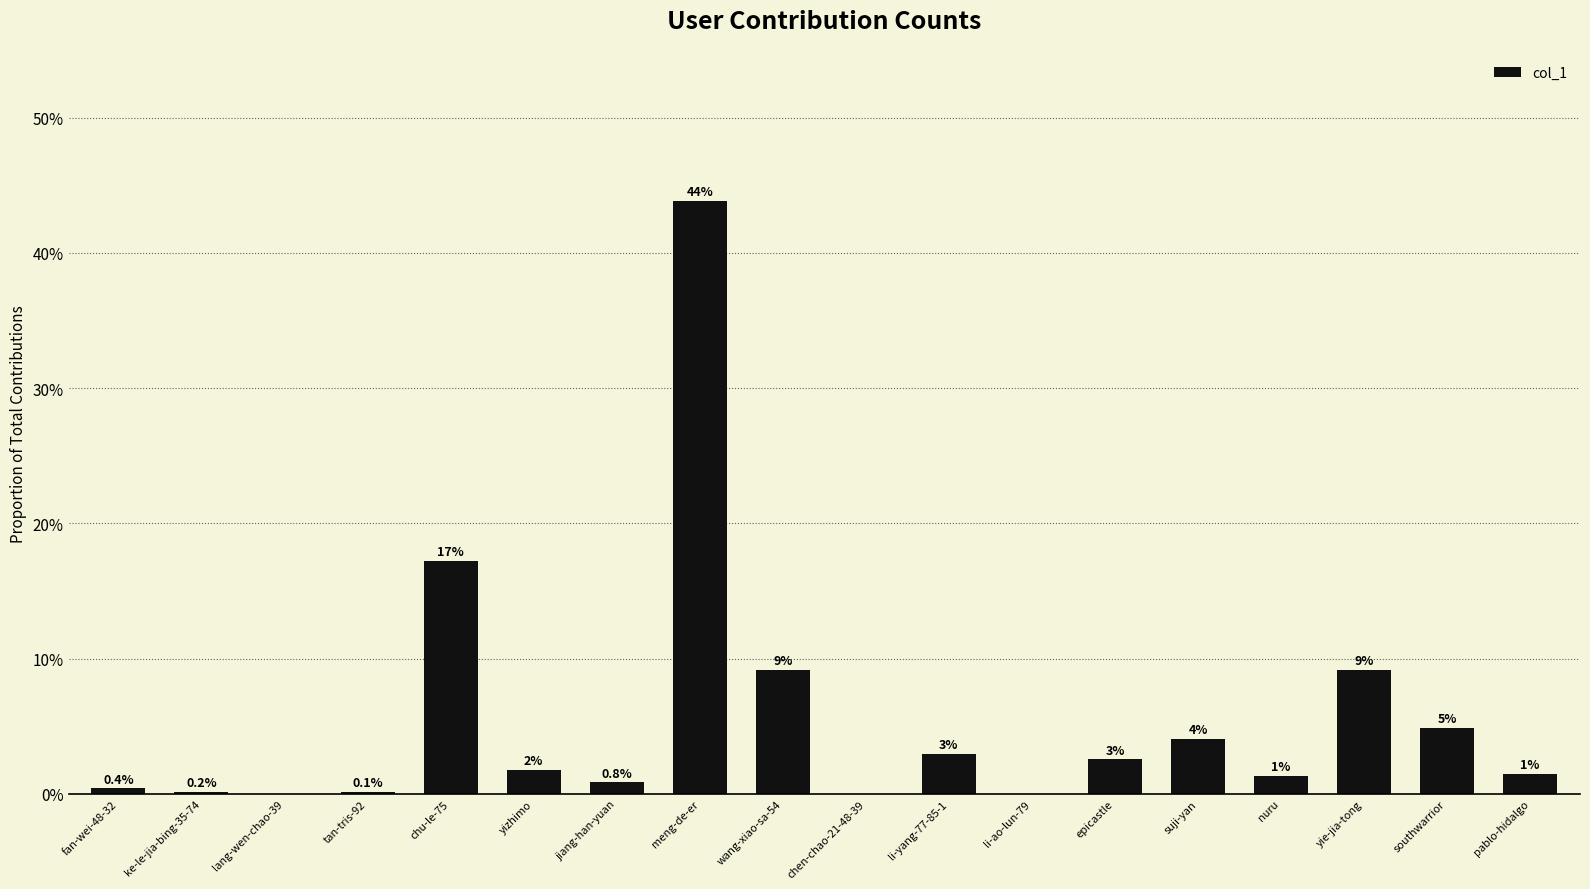

Are the bars horizontal?

No